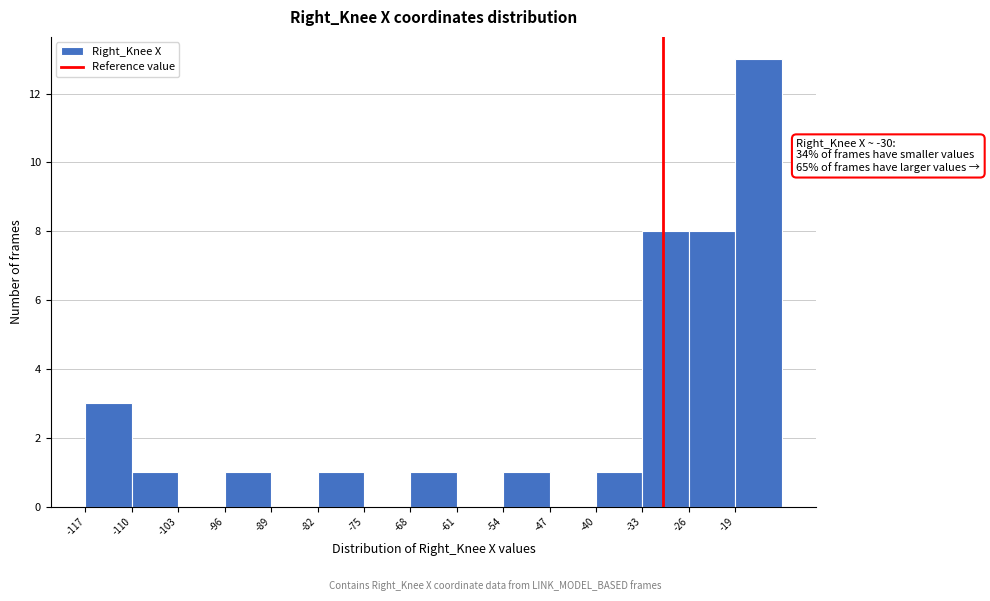

Over which range of the x-axis is the bar tallest?

-19 to -12